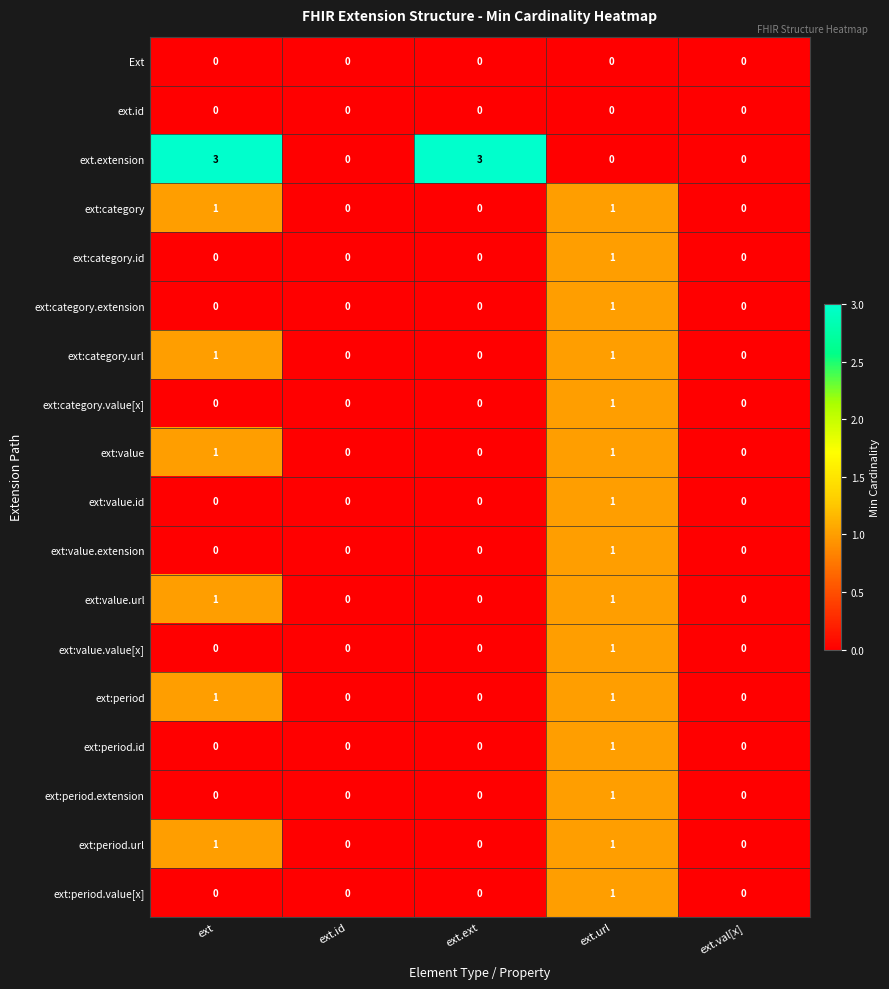

What is the total value across all series at ext?

9